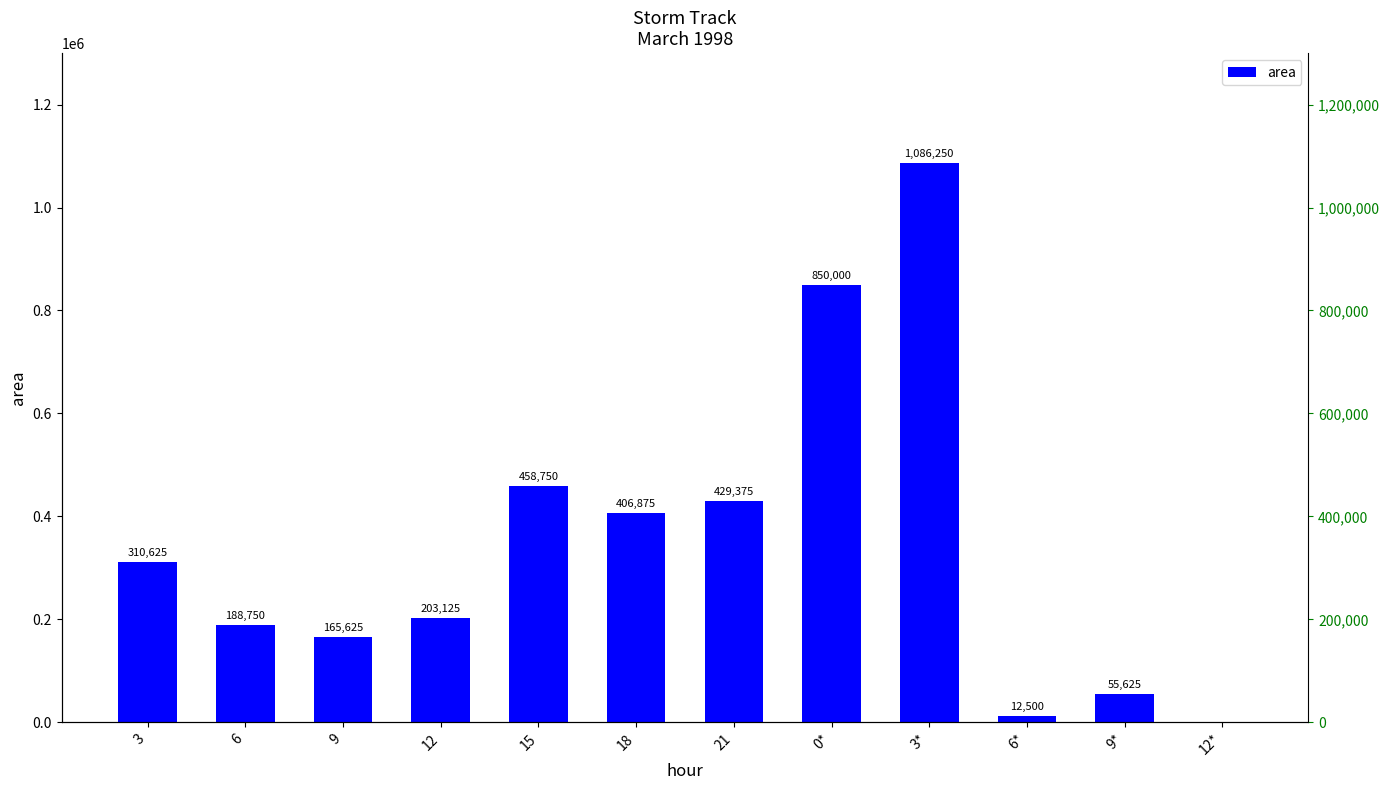

Which label corresponds to the smallest value in the chart?

12*